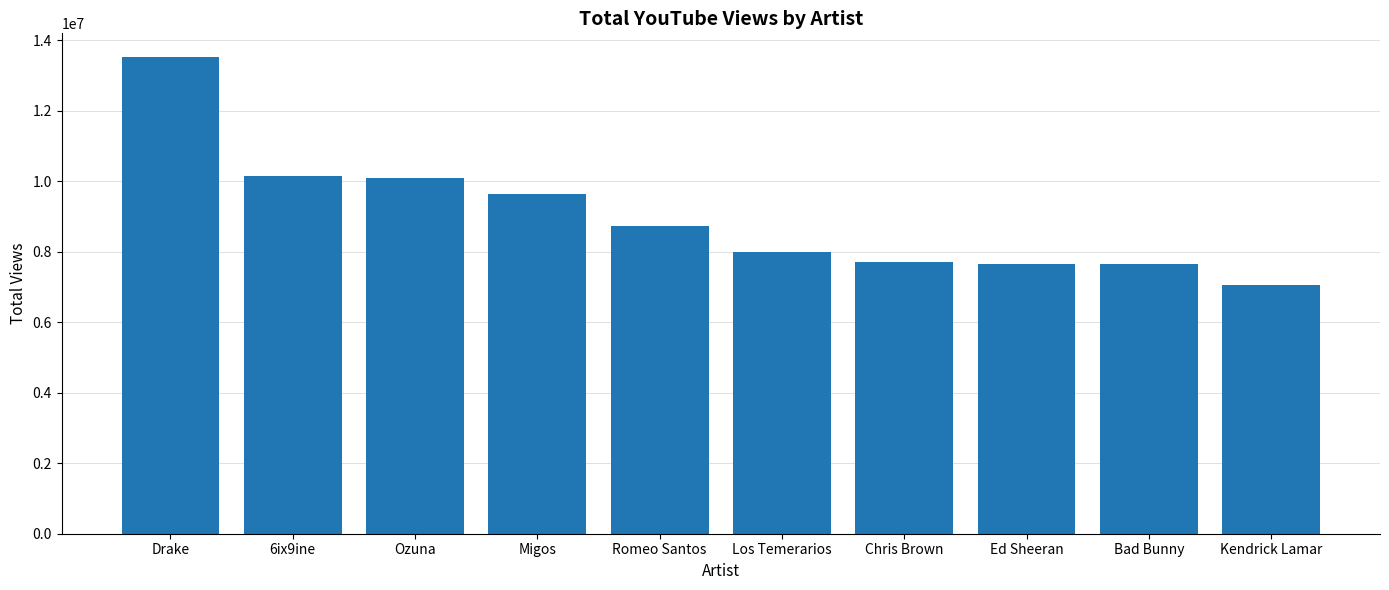

What is the change in value from Drake to Kendrick Lamar?

-6456325